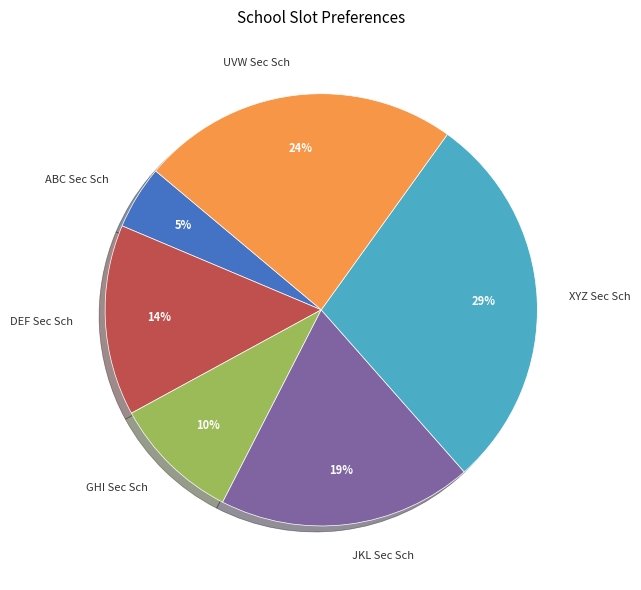

What percentage is the DEF Sec Sch slice, to the nearest percent?

14%